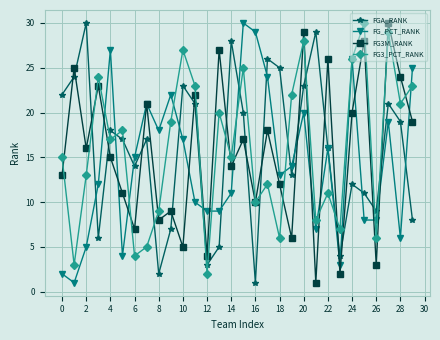

What is the greatest value displayed?

30